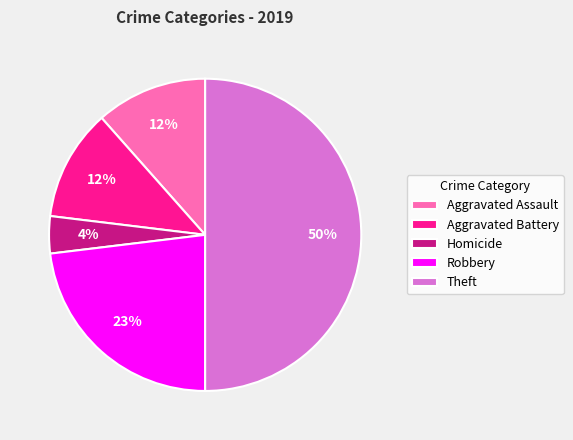

True or false: Homicide accounts for 4% of the total.

True